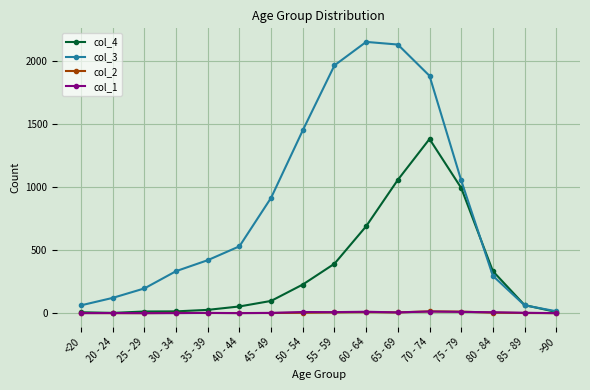

Which series has the widest spread of values?

col_3